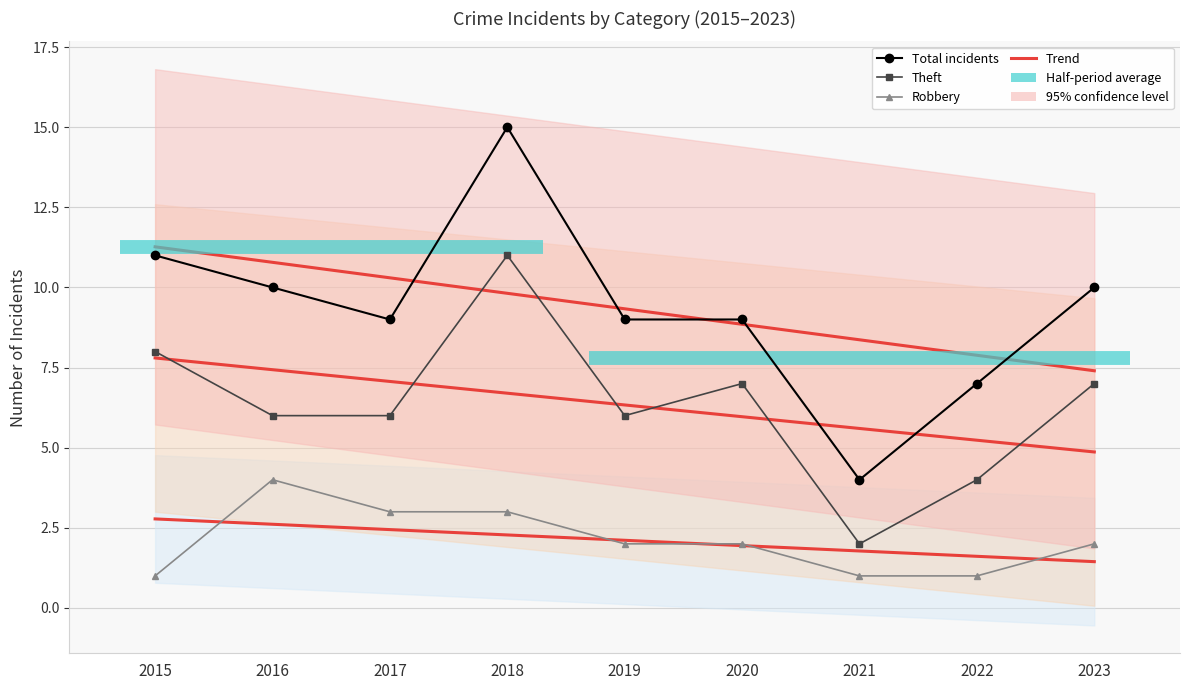

At which label does Trend (Robbery) reach its peak?

2015